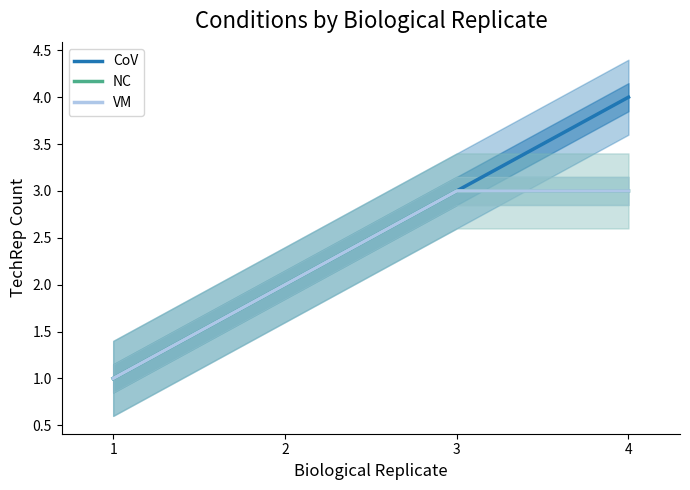

Count the CoV values in the range 2 to 4.

3